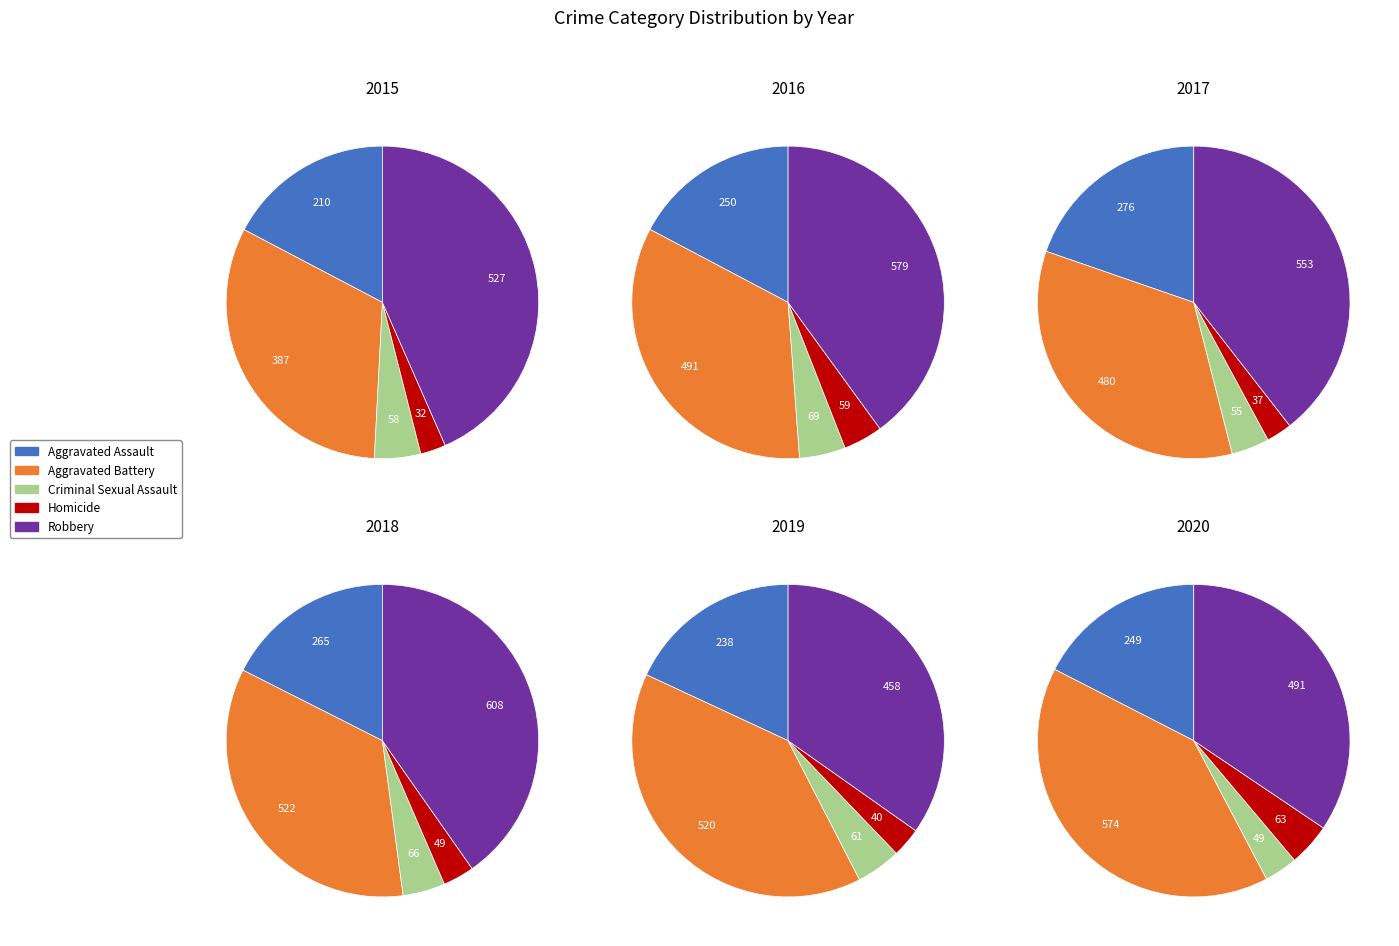

Rank the series at Robbery from highest to lowest value.

2018, 2016, 2017, 2015, 2020, 2019